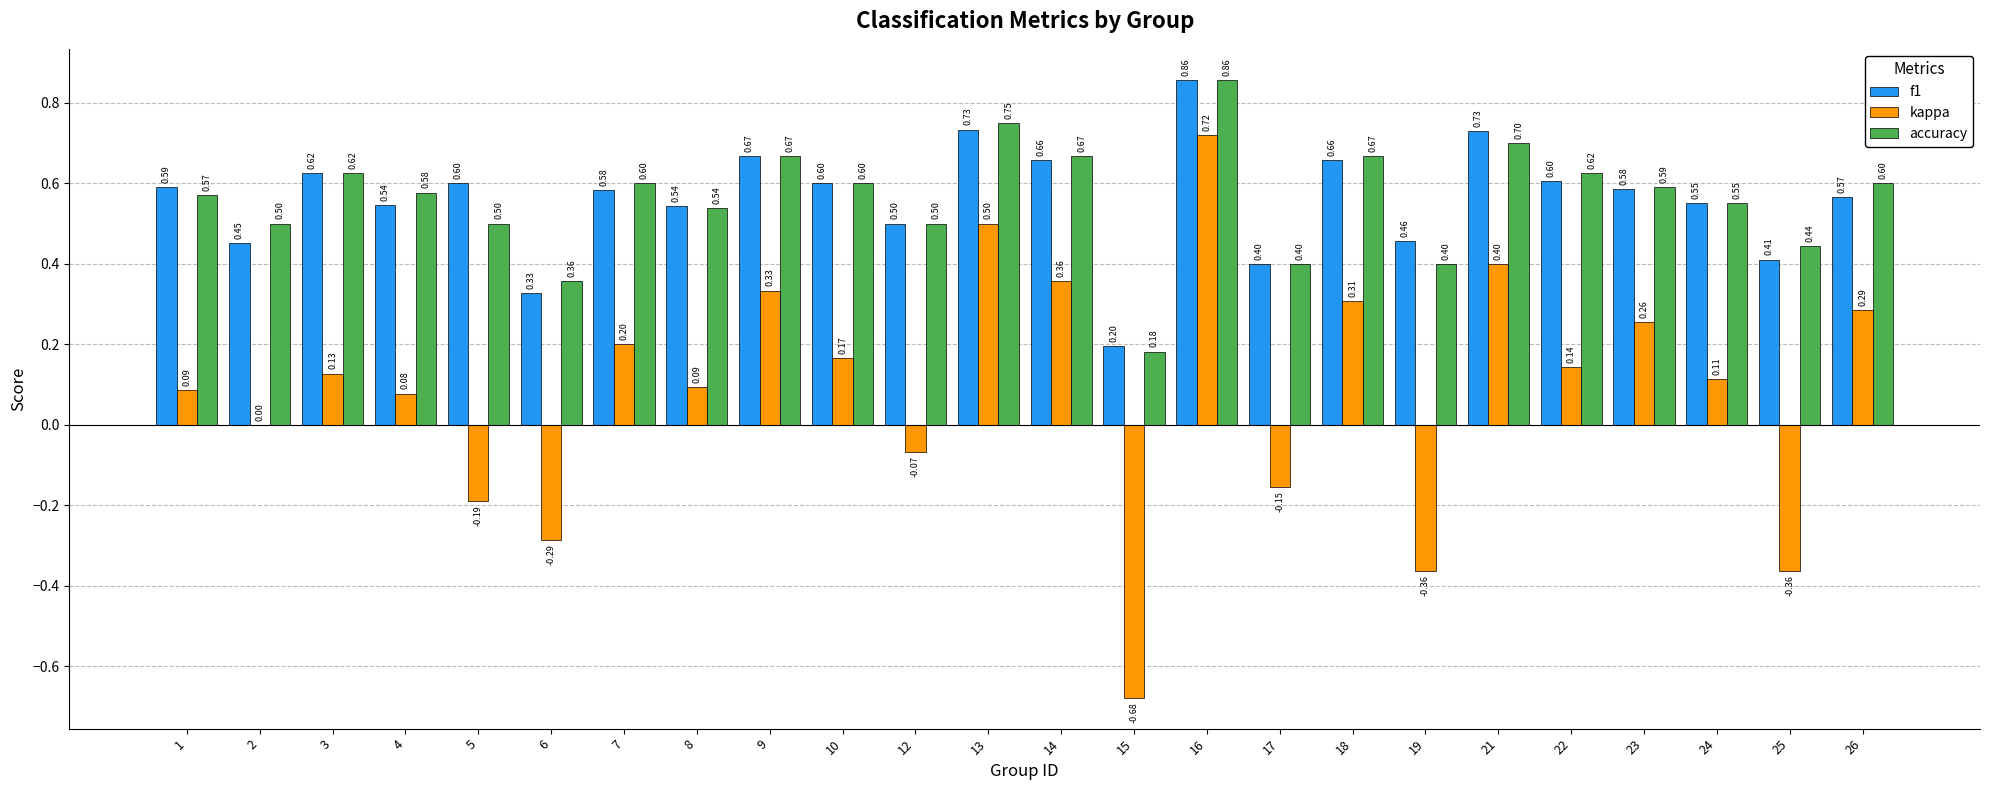

What is the total value across all series at 10?

1.4